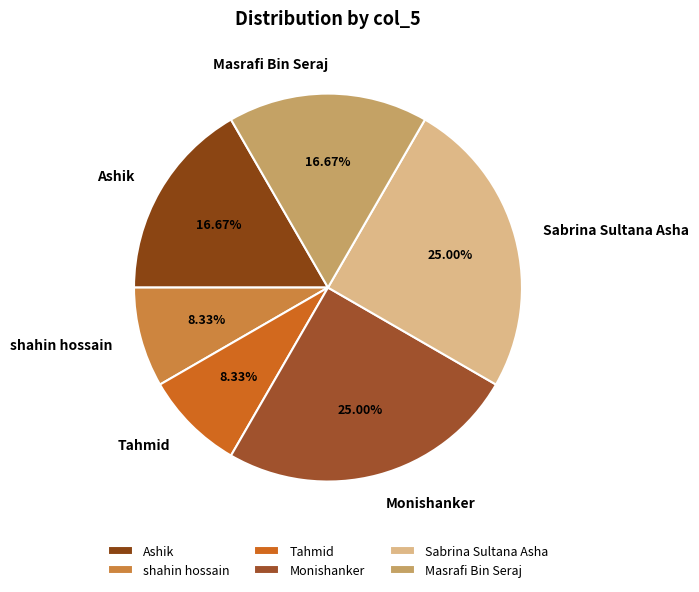

Is there any slice that represents more than half of the pie?

No